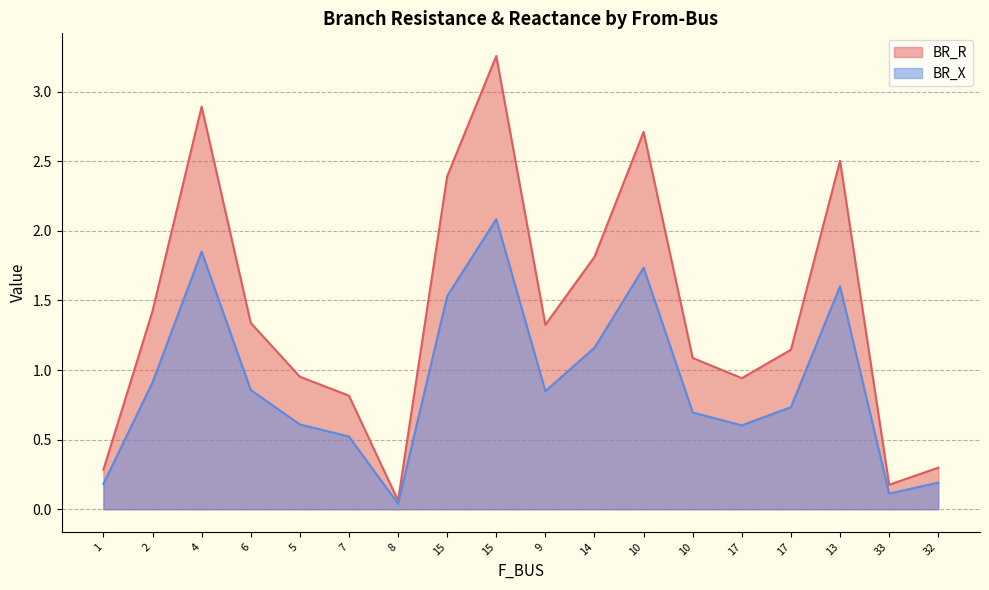

List the labels in order of BR_X value, smallest first.

8, 33, 1, 32, 7, 17, 5, 10, 17, 9, 6, 2, 14, 15, 13, 10, 4, 15